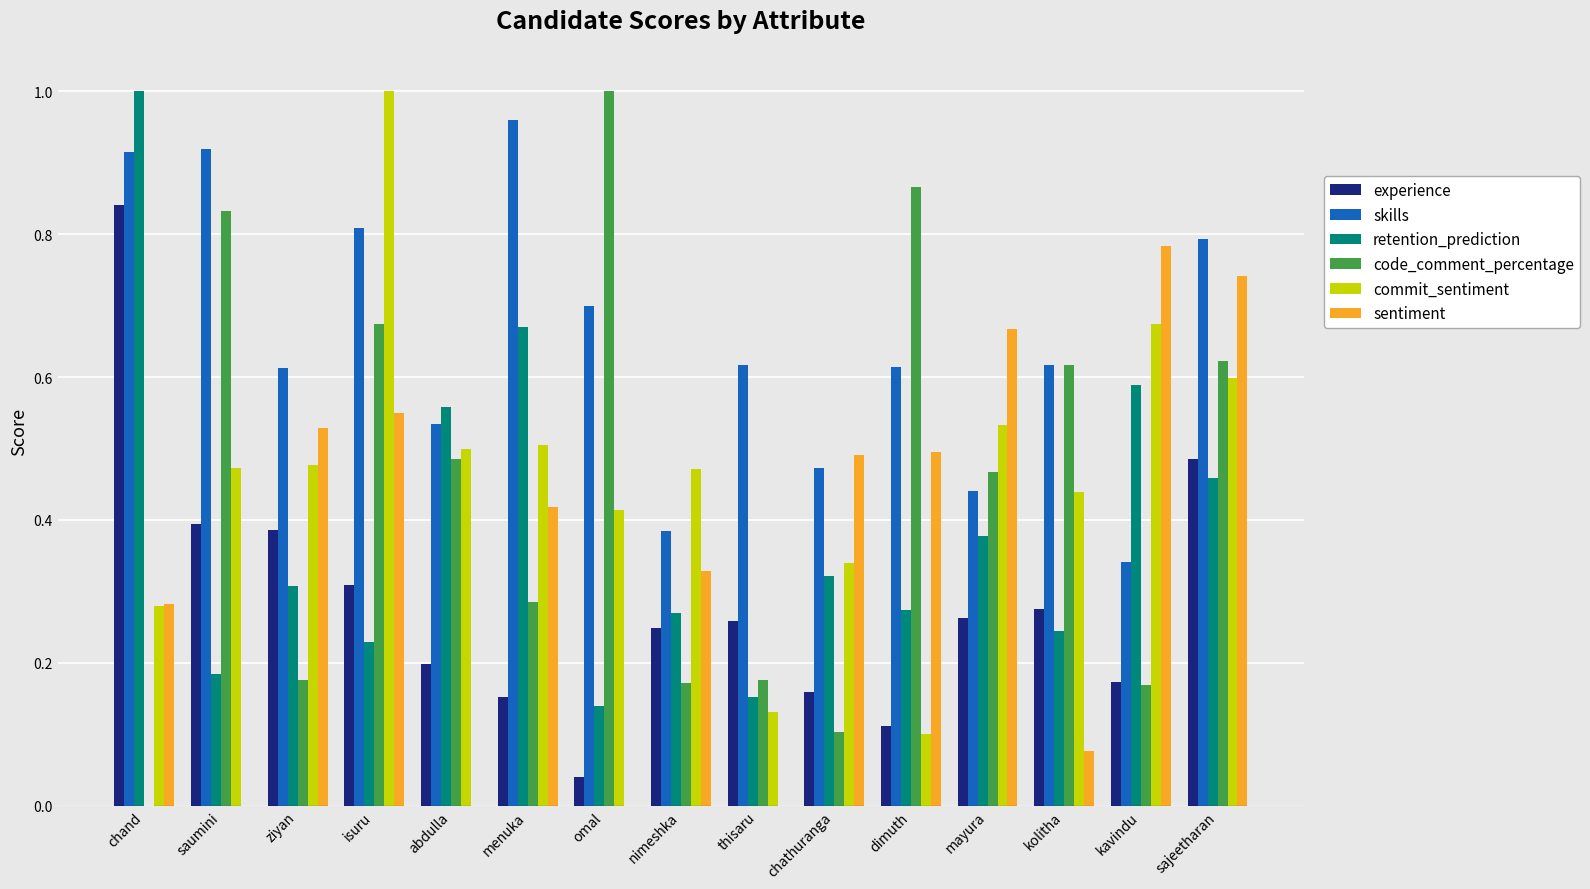

Which series has the largest total across all categories?

skills